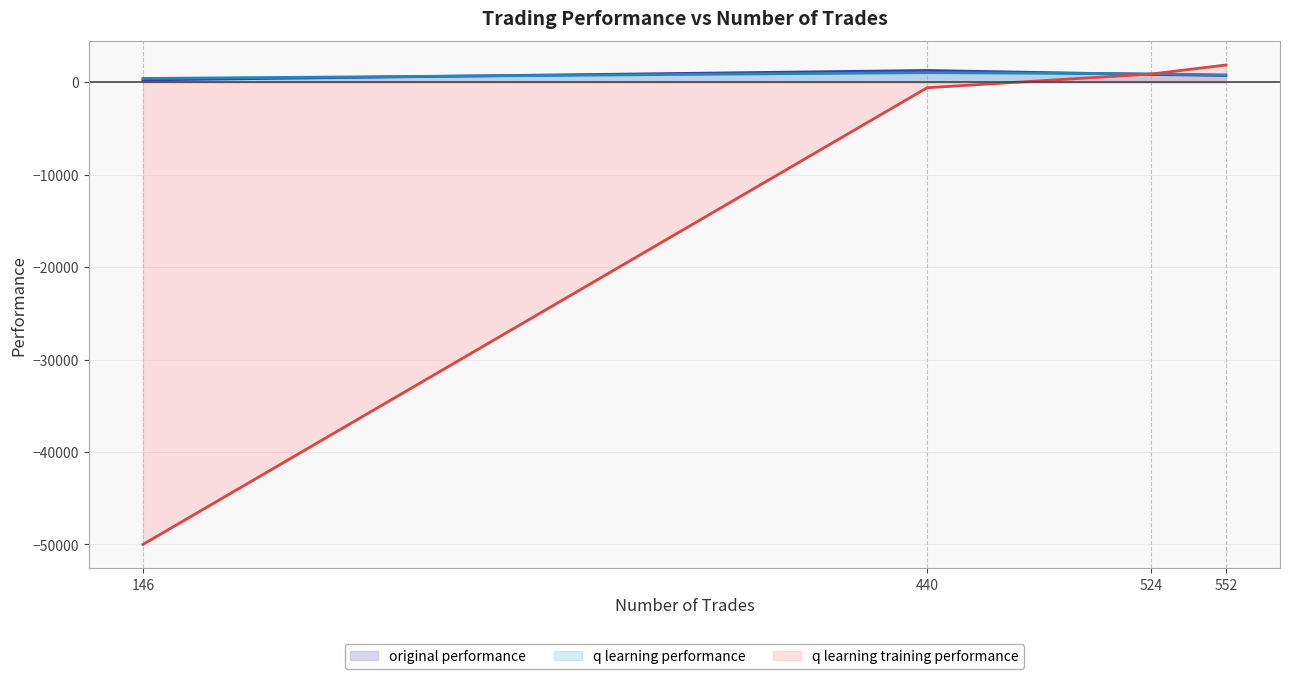

What is the difference between the q learning performance values at 552 and 524?

119.6